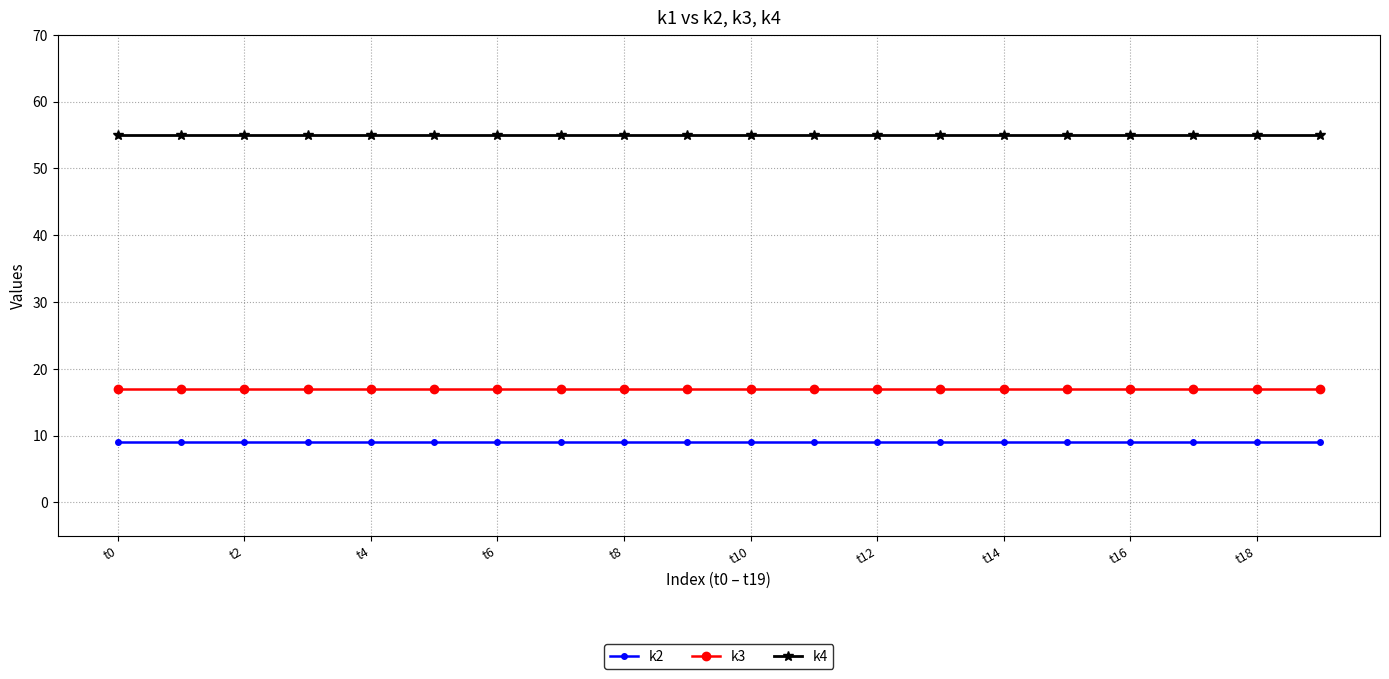

Rank the series by their average value, from lowest to highest.

k2, k3, k4